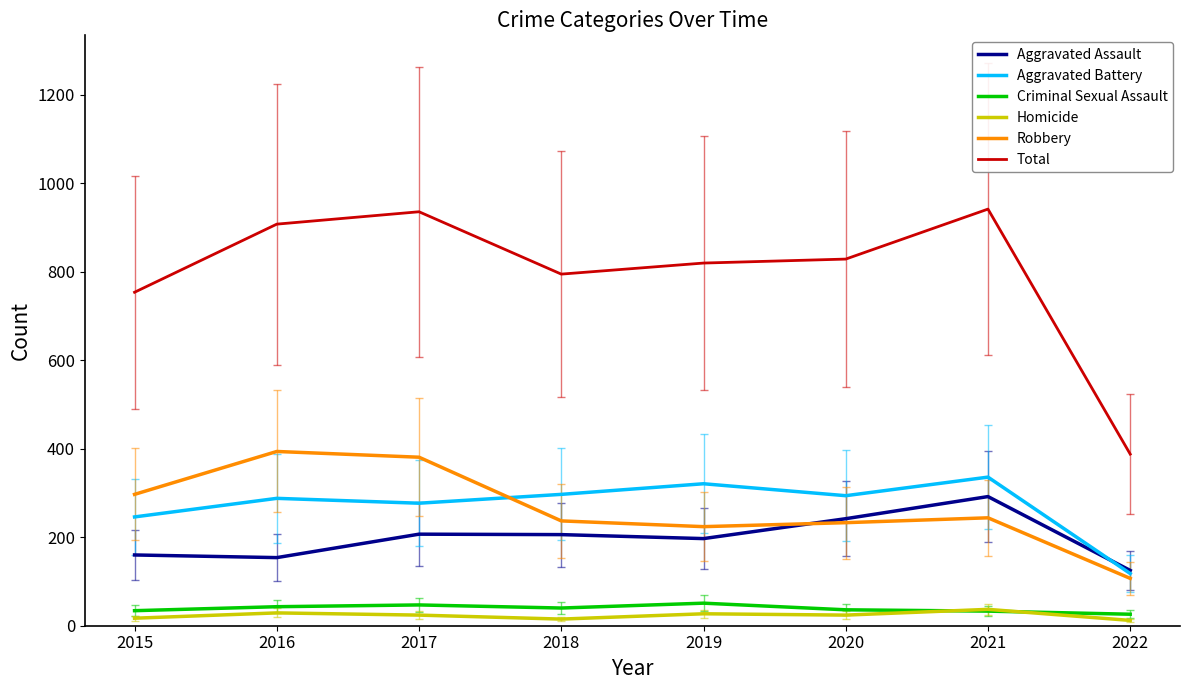

Which series has the largest total across all categories?

Total